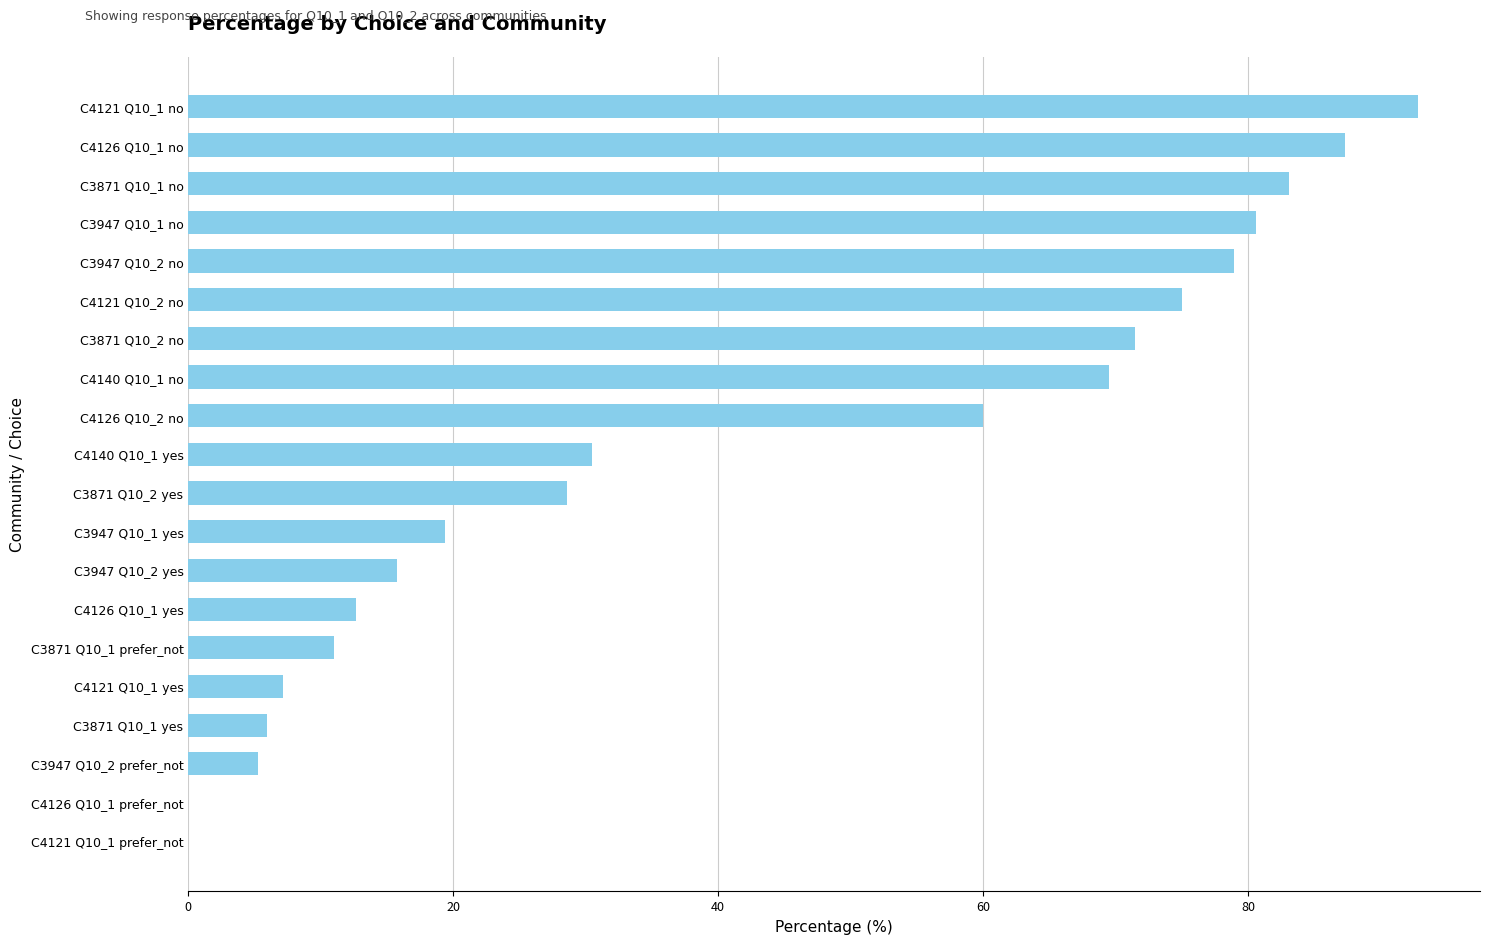

Count the number of categories in the chart.

20